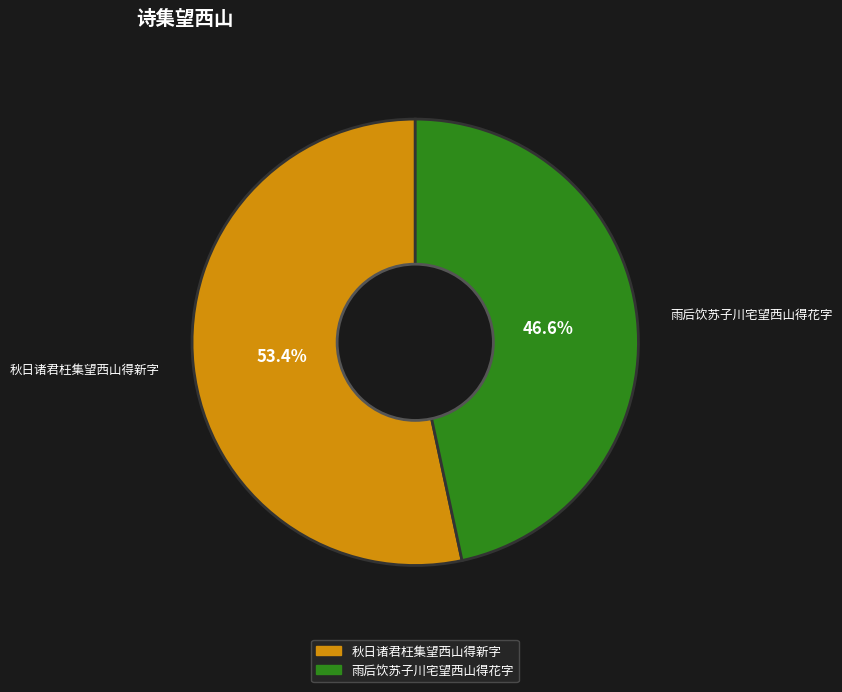

How many slices are in this pie chart?

2